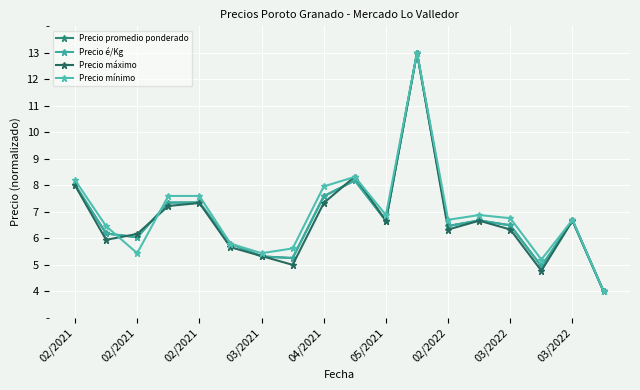

What are all the series names shown in the legend?

Precio promedio ponderado, Precio é/Kg, Precio máximo, Precio mínimo